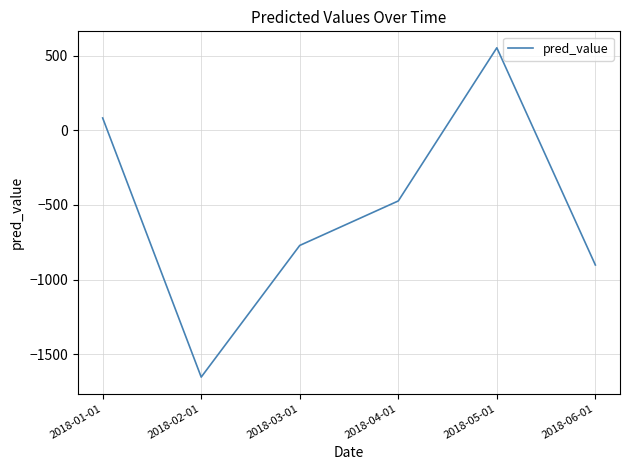

Rank the categories by value from highest to lowest.

2018-05-01, 2018-01-01, 2018-04-01, 2018-03-01, 2018-06-01, 2018-02-01